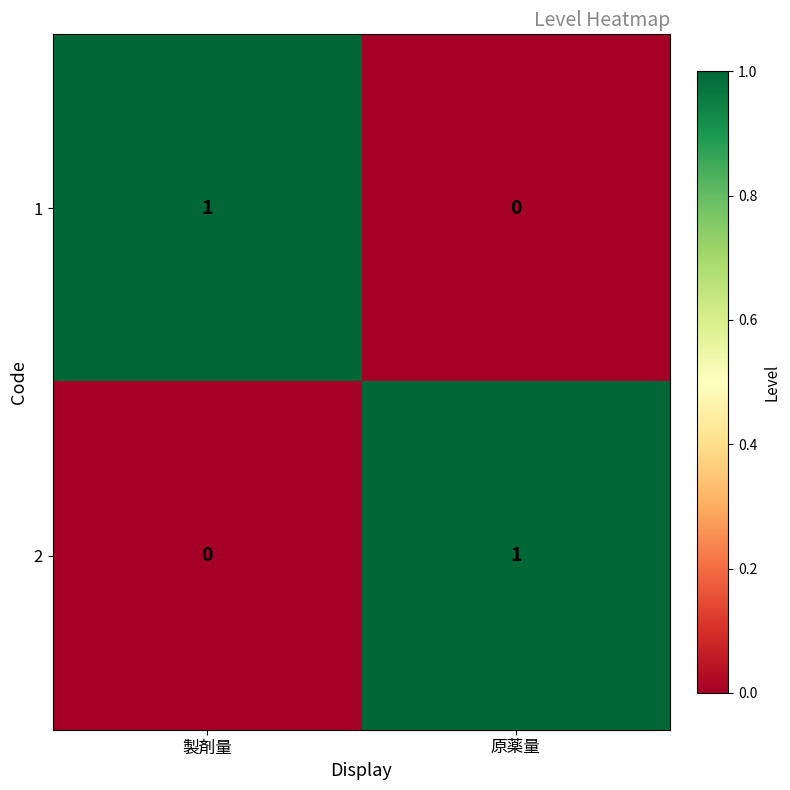

What is the total value across all series at 原薬量?

1